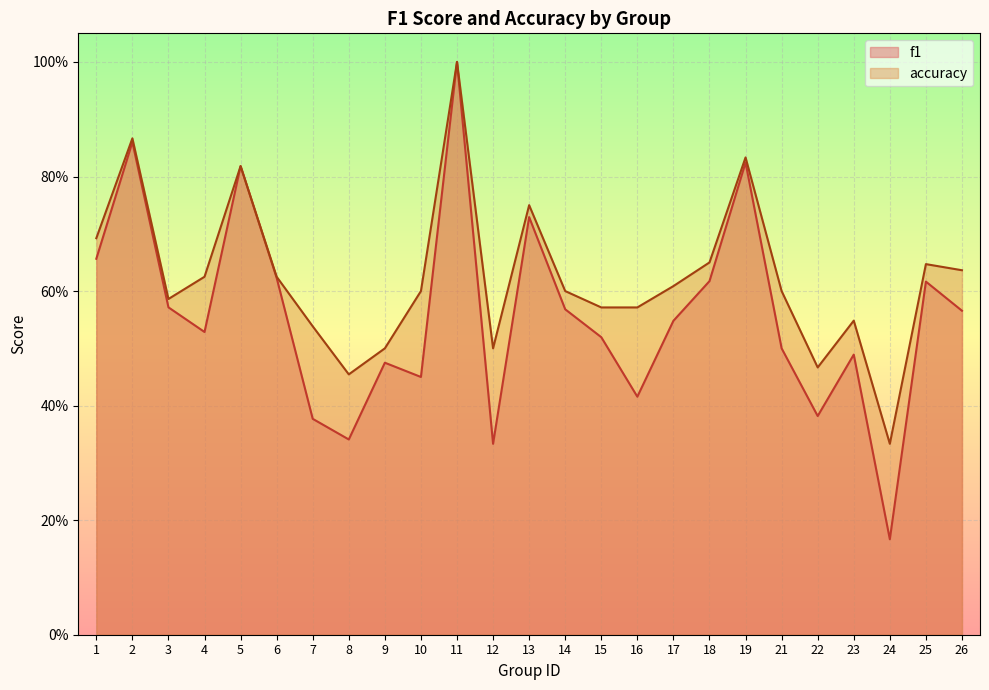

Reading right to left, what are all the values shown in this chart?

f1: 26=0.6	25=0.6	24=0.2	23=0.5	22=0.4	21=0.5	19=0.8	18=0.6	17=0.5	16=0.4	15=0.5	14=0.6	13=0.7	12=0.3	11=1.0	10=0.5	9=0.5	8=0.3	7=0.4	6=0.6	5=0.8	4=0.5	3=0.6	2=0.9	1=0.7
accuracy: 26=0.6	25=0.6	24=0.3	23=0.5	22=0.5	21=0.6	19=0.8	18=0.7	17=0.6	16=0.6	15=0.6	14=0.6	13=0.8	12=0.5	11=1.0	10=0.6	9=0.5	8=0.5	7=0.5	6=0.6	5=0.8	4=0.6	3=0.6	2=0.9	1=0.7